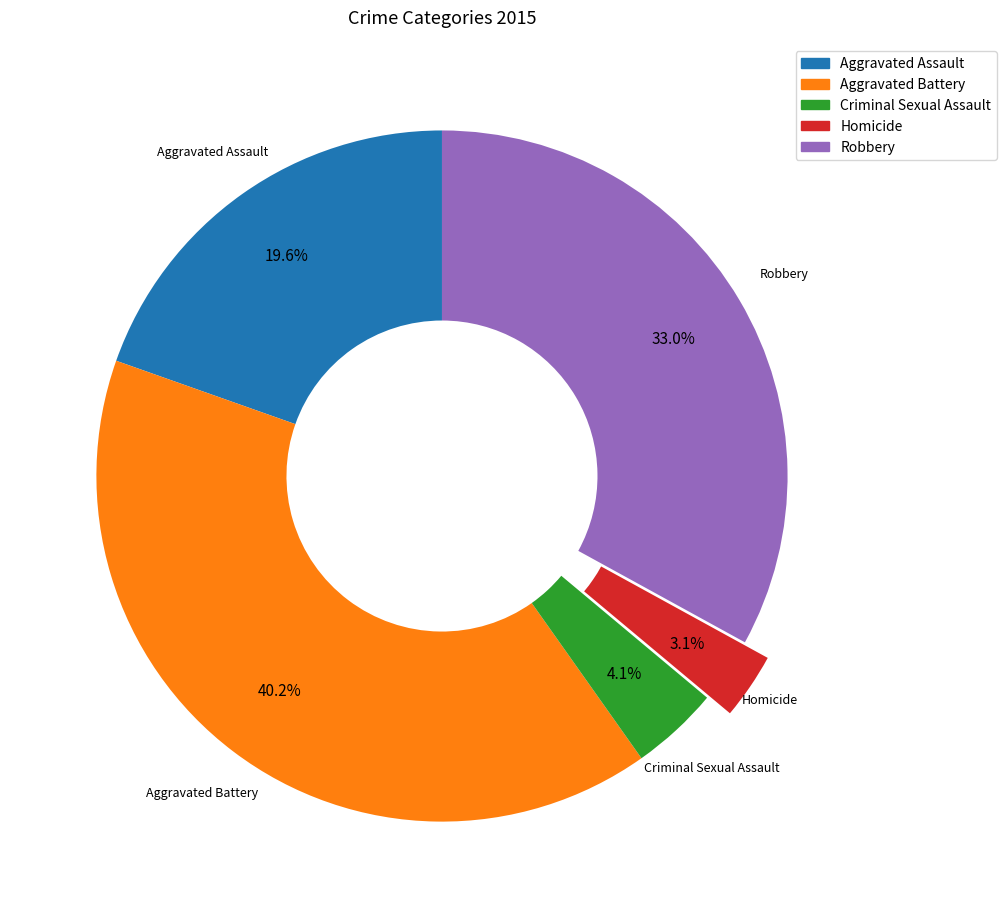

To the nearest percent, what portion does Robbery represent?

33%